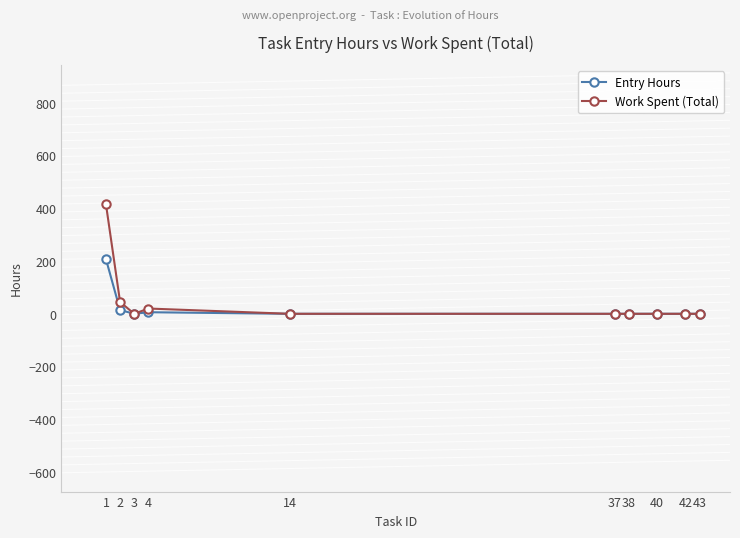

At 1, list the series in order from largest to smallest.

Work Spent (Total), Entry Hours